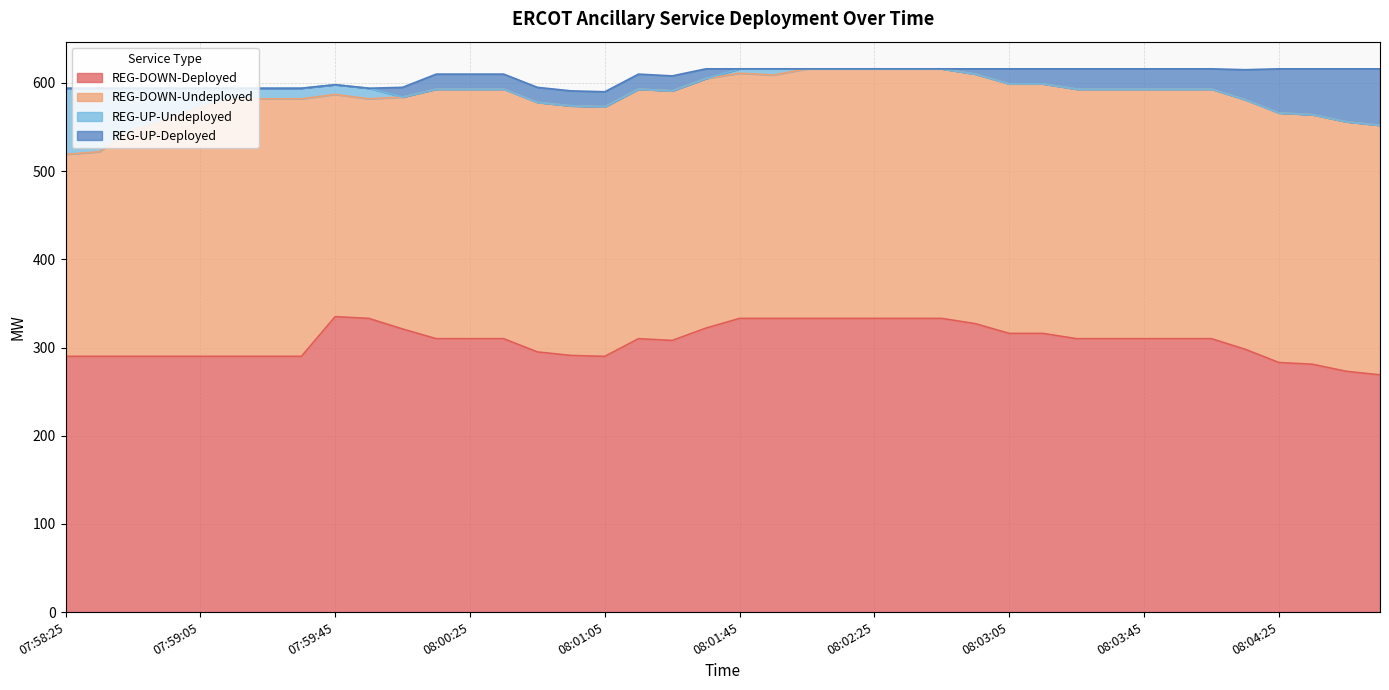

What is the lowest value of the REG-DOWN-Deployed series?

269